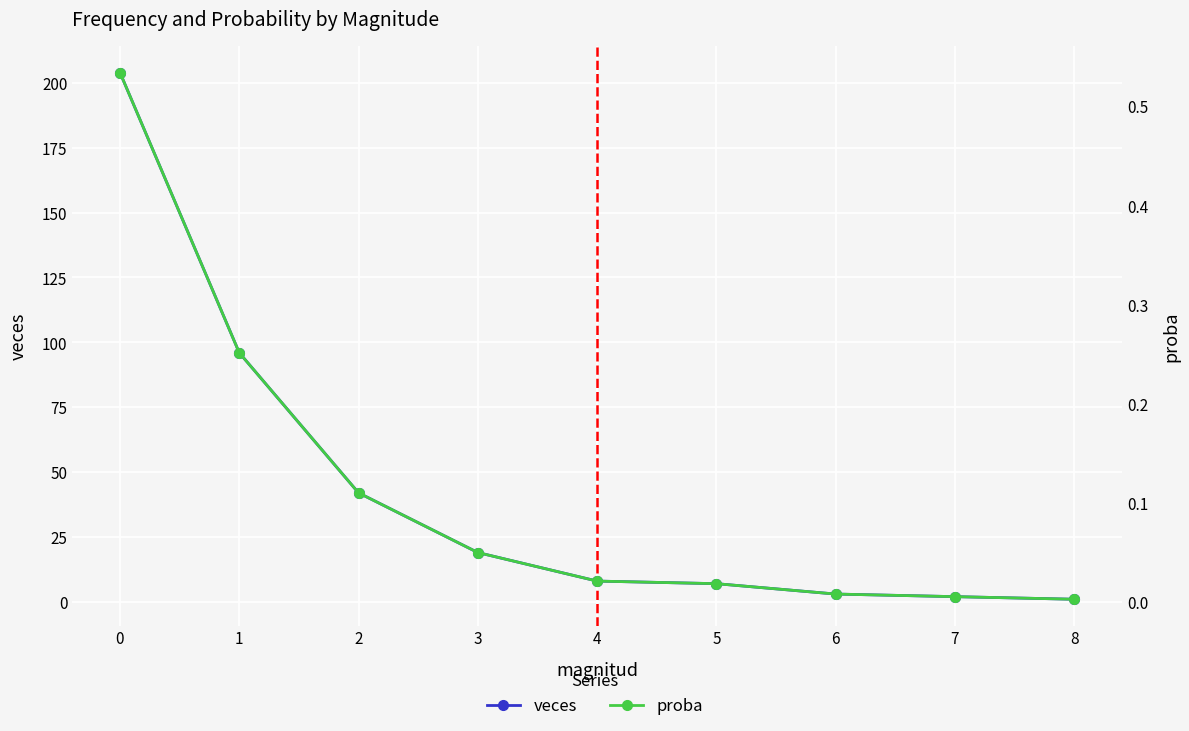

True or false: veces and proba cross at least once.

False